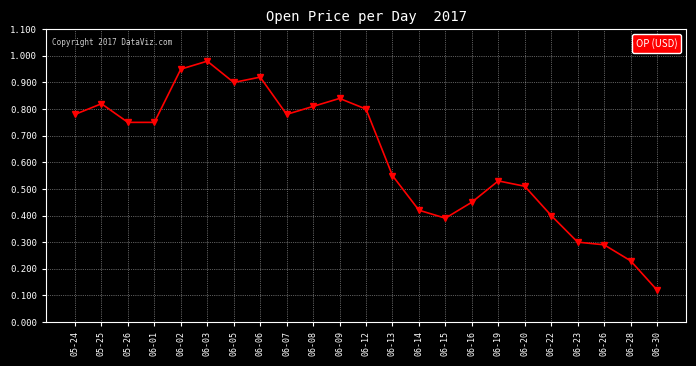

At which category does the chart reach its peak across all series?

06-03